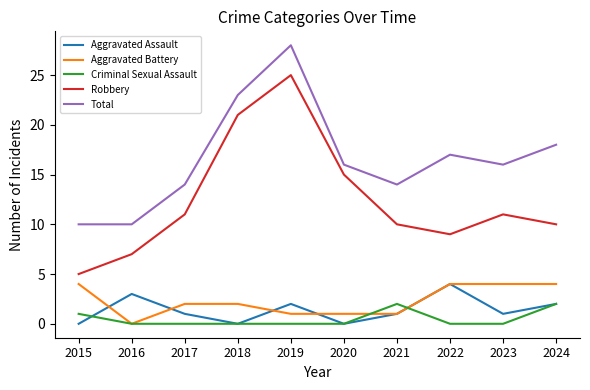

At which label does Aggravated Battery first exceed 2?

2015